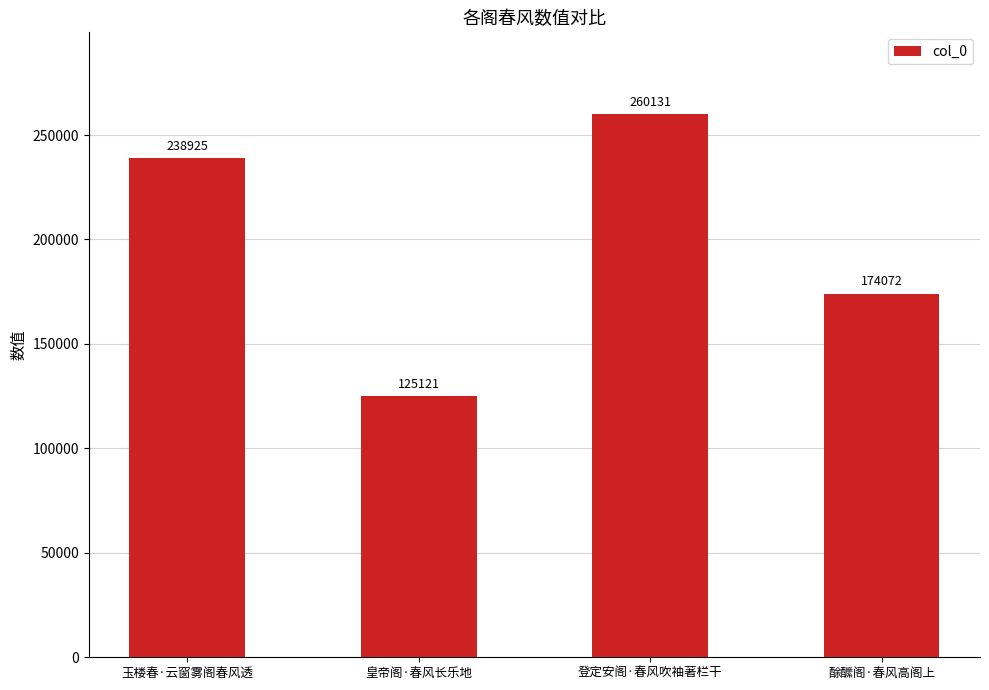

How many series are shown in this chart?

1